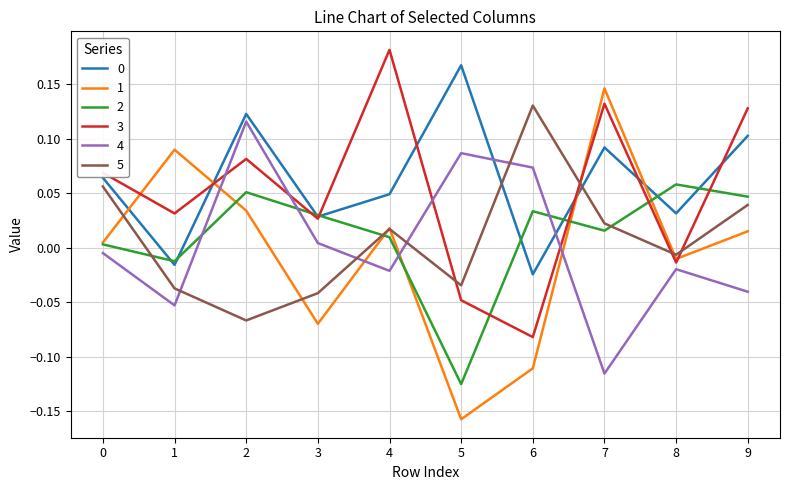

Which series changed the most between 7 and 8?

1